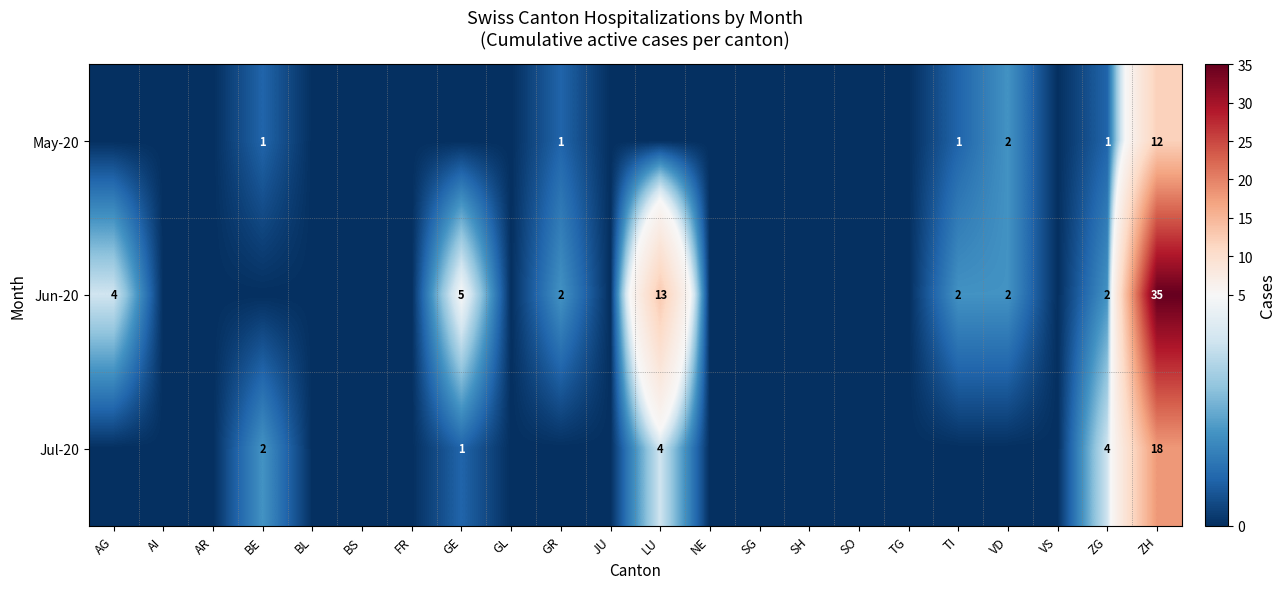

Which category has the highest value across all series?

ZH